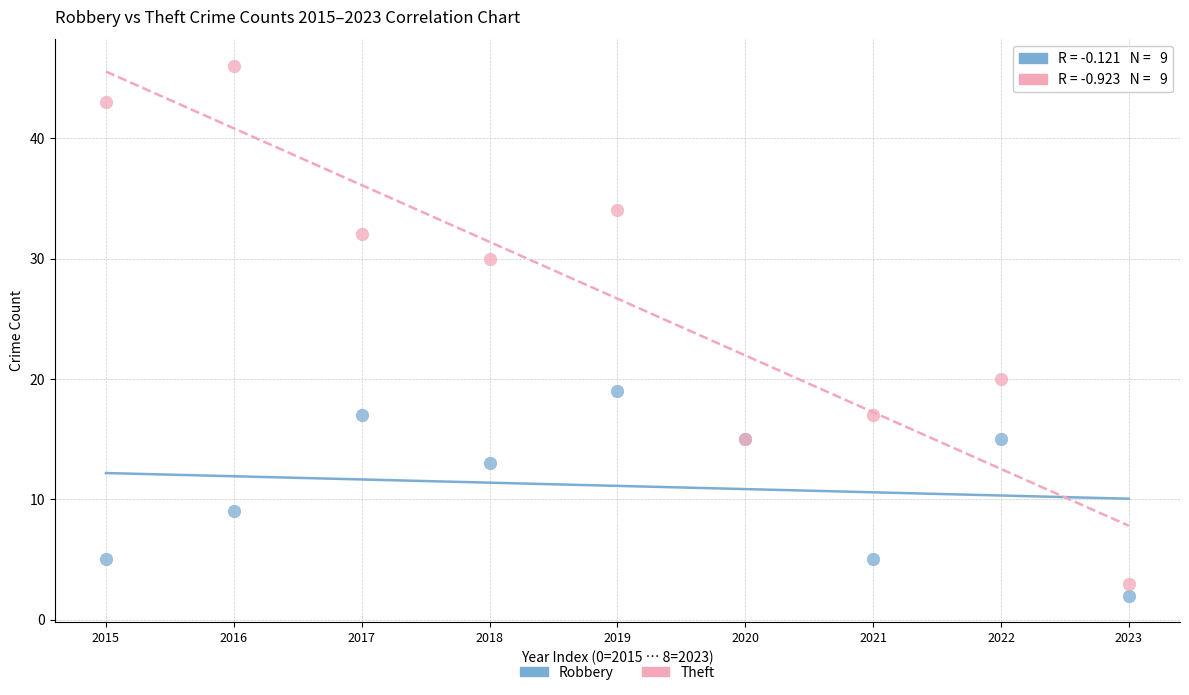

Which series contains the highest Y value?

Theft